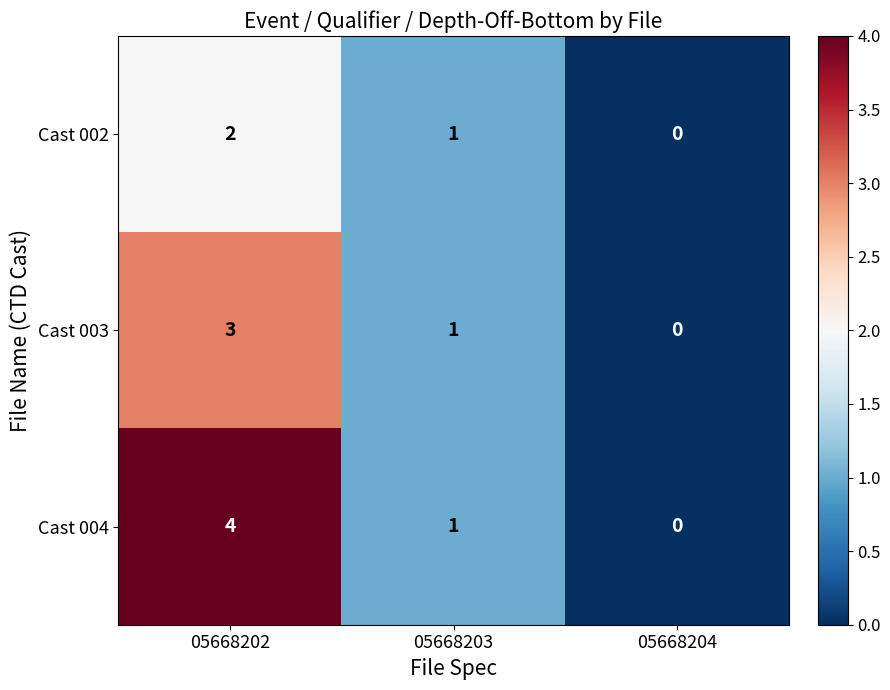

Count the number of categories in the chart.

3